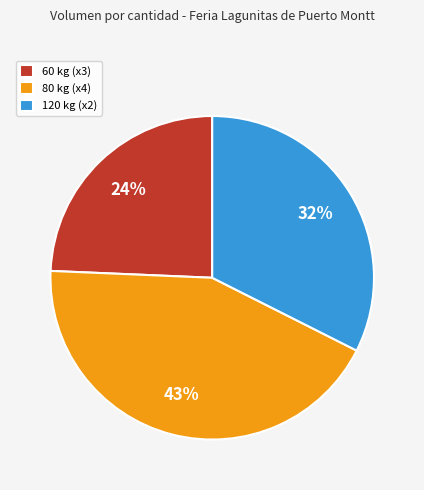

To the nearest percent, what is the difference between the largest and smallest slice percentages?

19%